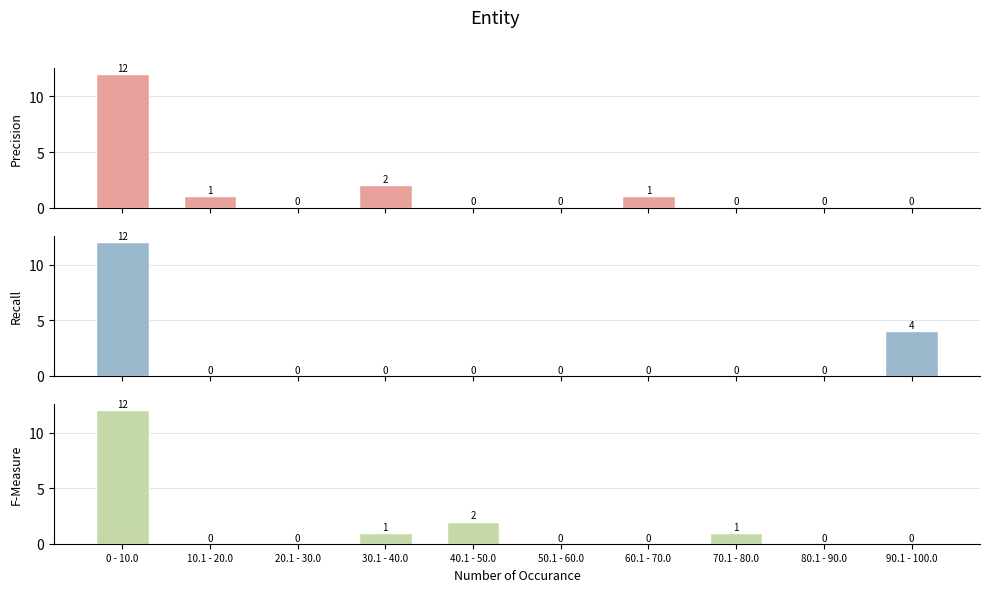

What is the sum of all Recall values?

16